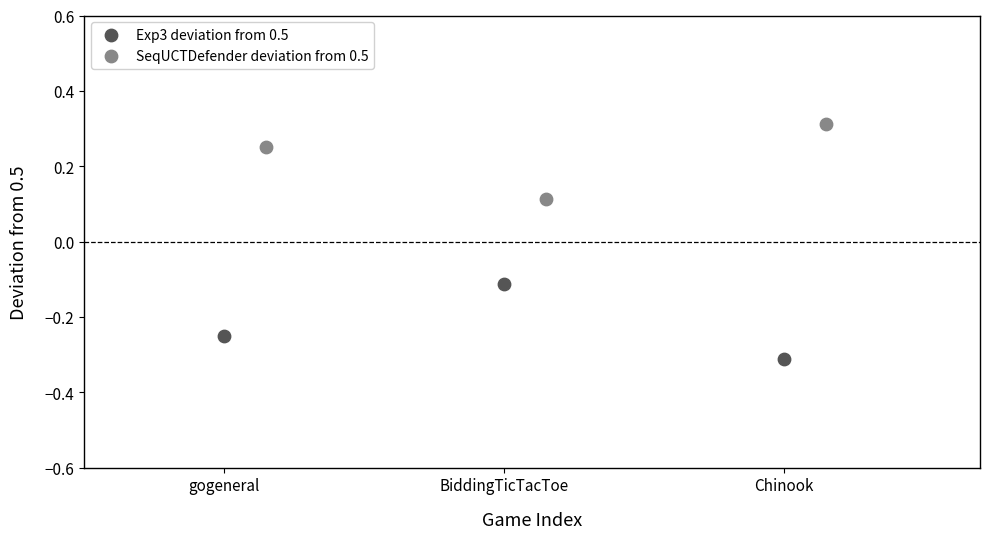

What are all the series names shown in the legend?

Exp3 deviation from 0.5, SeqUCTDefender deviation from 0.5